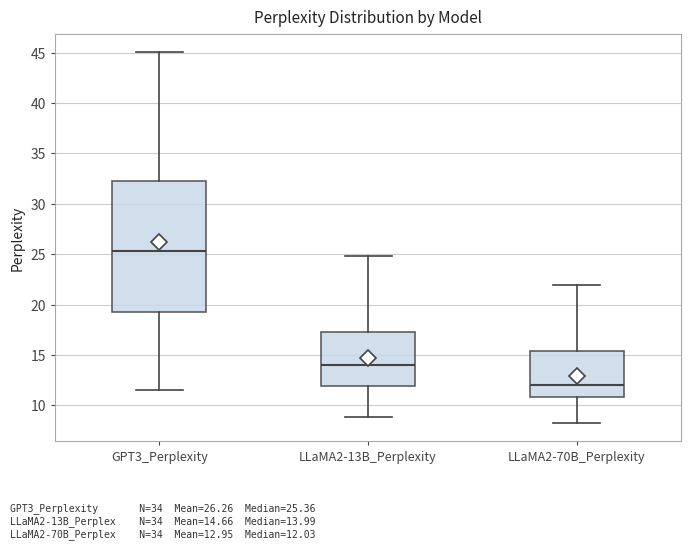

Reading left to right, transcribe this box plot: for each box, give where its median line is, the range the box spans, and where its two whiskers end, as read against the y-axis. The values are not printed on the chart, so give them approximately, as read against the axis.

GPT3_Perplexity: median 25.5, box 19.5 to 32.0, whiskers 11.5 to 45.0
LLaMA2-13B_Perplexity: median 14.0, box 12.0 to 17.5, whiskers 9.0 to 25.0
LLaMA2-70B_Perplexity: median 12.0, box 11.0 to 15.5, whiskers 8.5 to 22.0